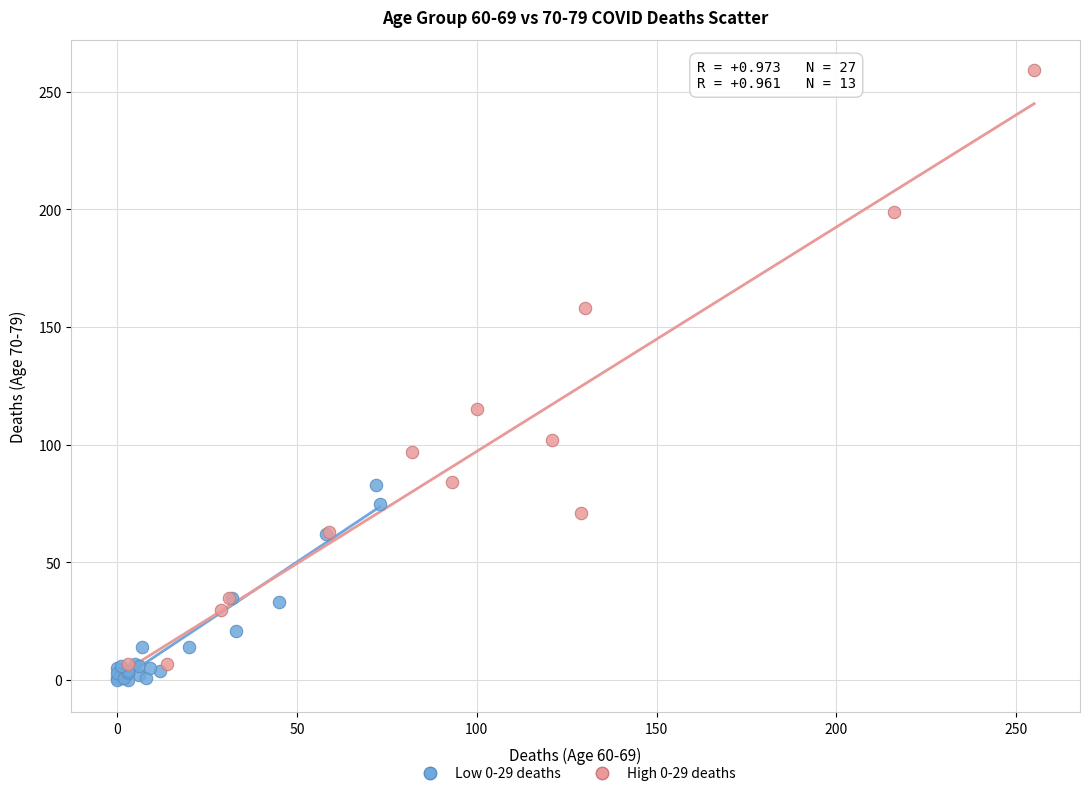

Which series contains the lowest Y value?

Low 0-29 deaths